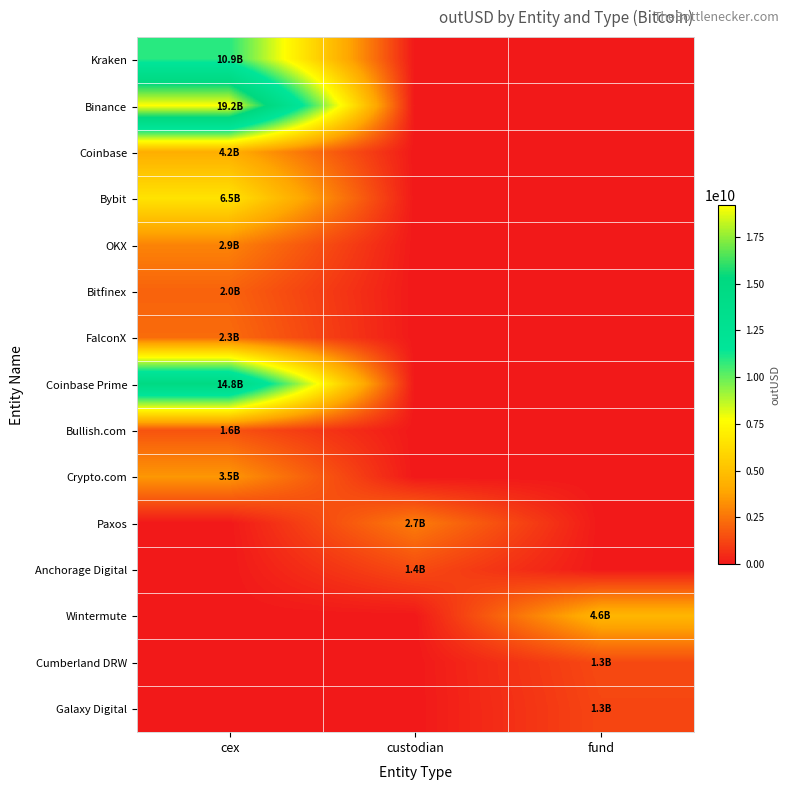

Which series has the largest range (max minus min)?

Binance